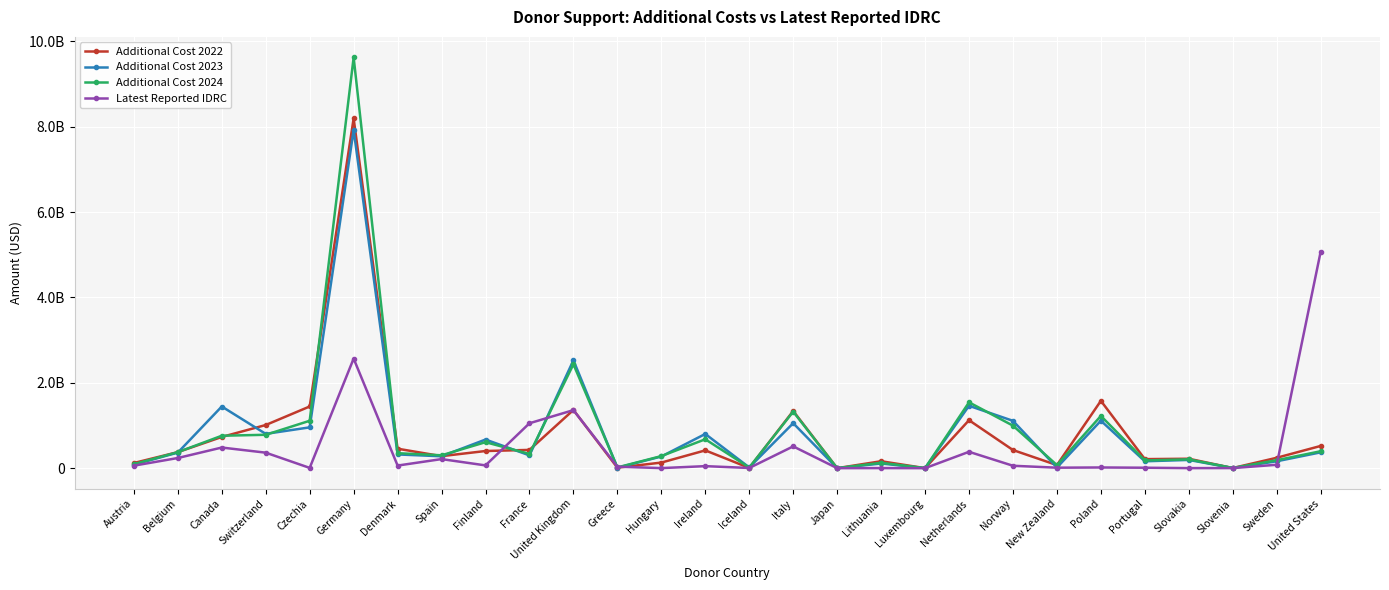

List the labels in order of Latest Reported IDRC value, largest first.

United States, Germany, United Kingdom, France, Italy, Canada, Netherlands, Switzerland, Belgium, Spain, Sweden, Finland, Denmark, Austria, Norway, Ireland, Greece, Poland, New Zealand, Portugal, Czechia, Iceland, Slovenia, Lithuania, Hungary, Slovakia, Japan, Luxembourg